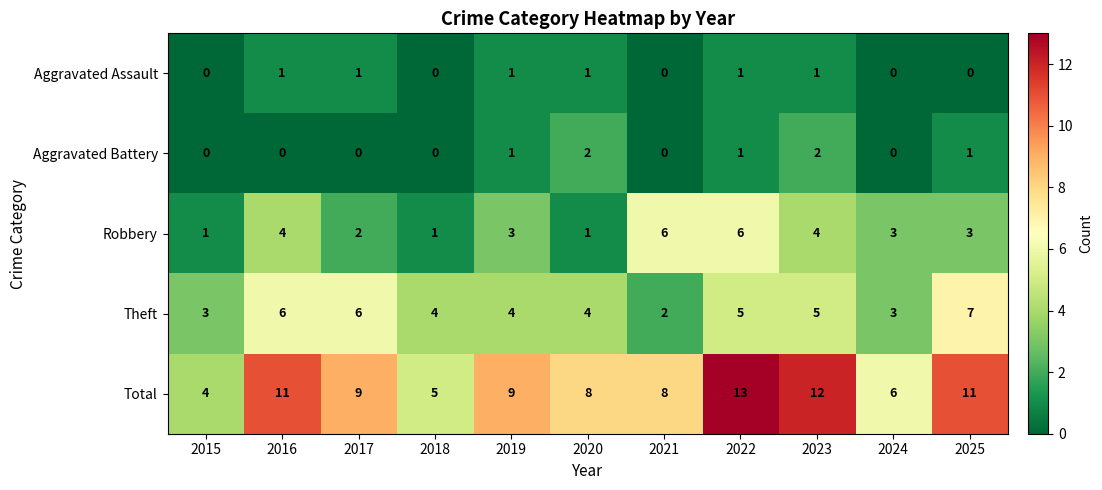

What is the spread (max minus min) of values at 2025?

11